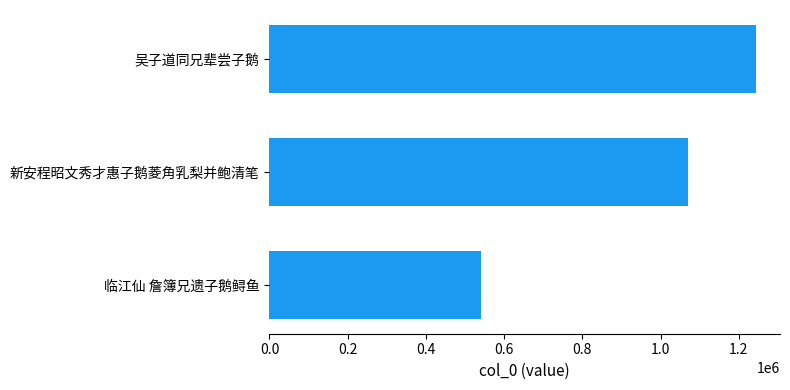

At which label is the value closest to 891719?

新安程昭文秀才惠子鹅菱角乳梨并鲍清笔